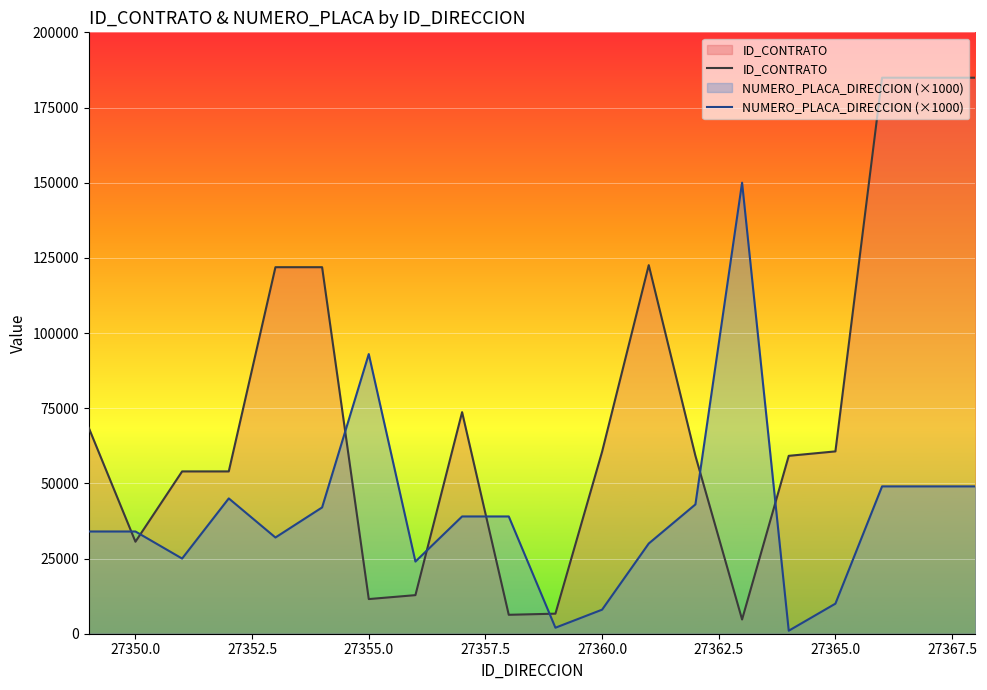

Which series has the largest total across all categories?

ID_CONTRATO